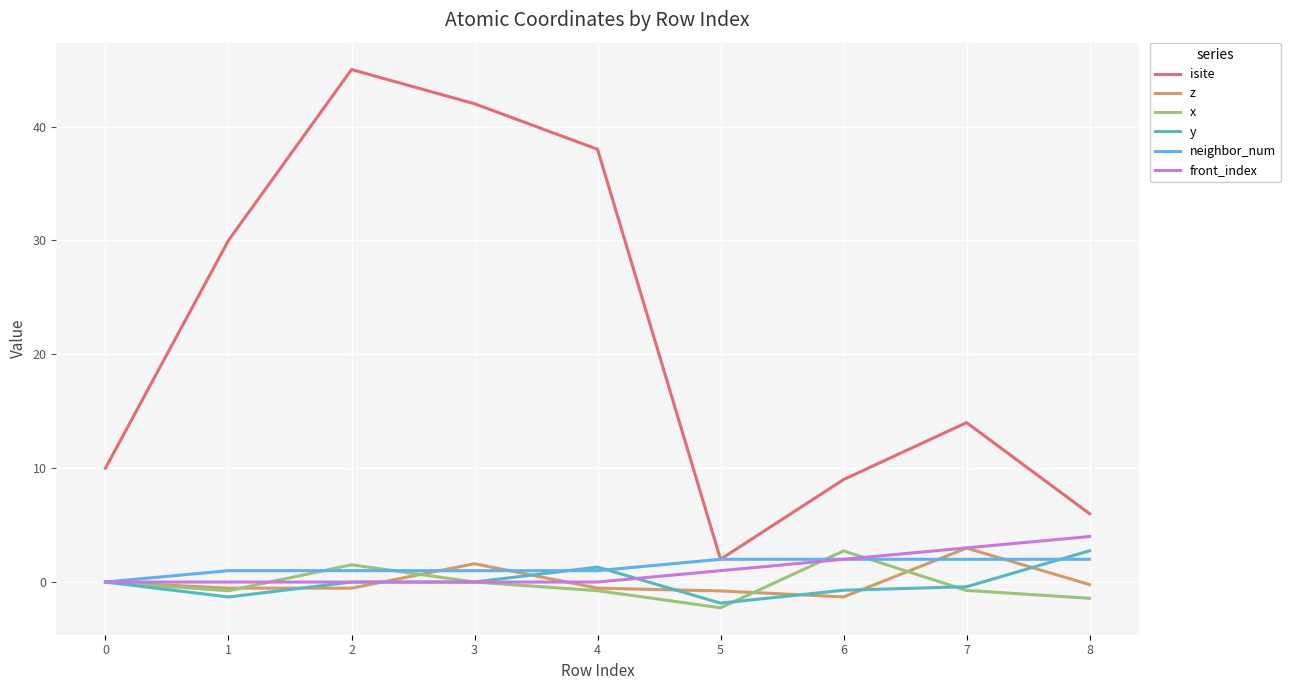

True or false: neighbor_num has a value of 1.0 at 4.

True